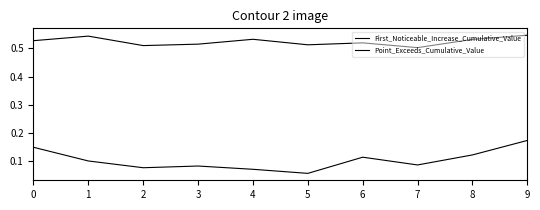

Is this an area chart (filled region under the line)?

No